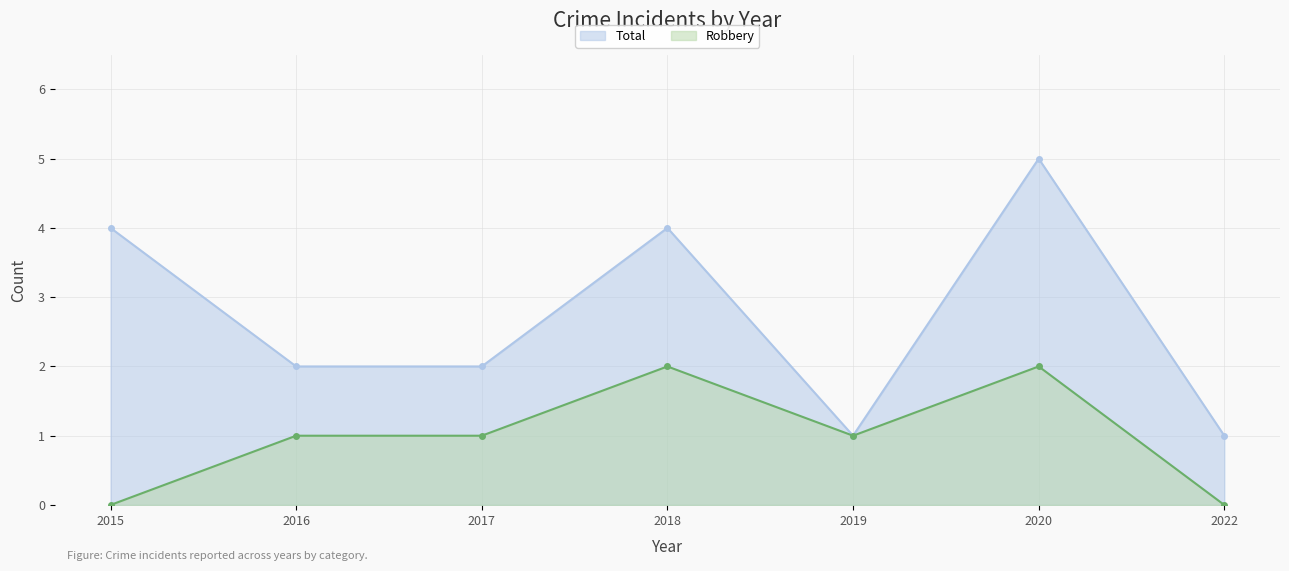

How many lines are shown in the chart?

2